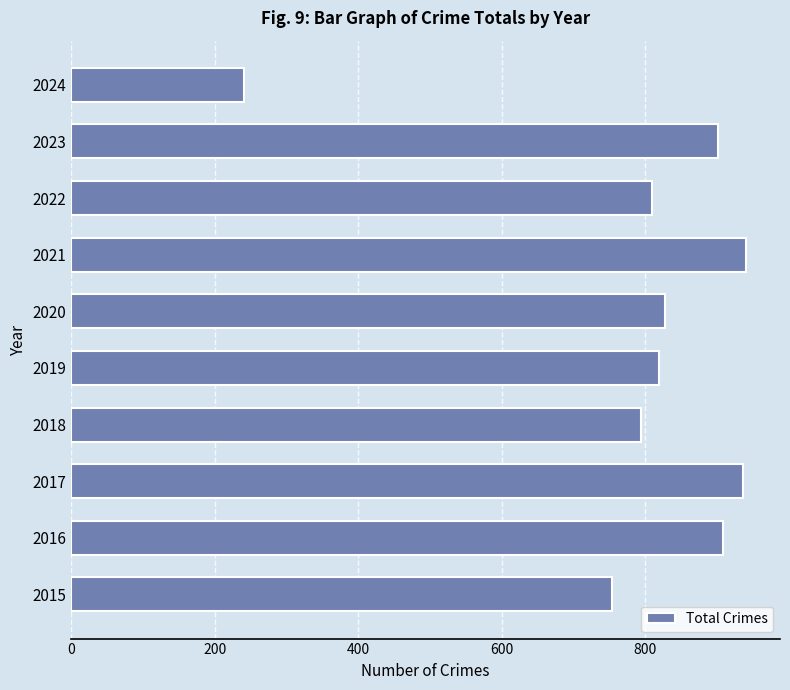

What is the sum of all values?

7934